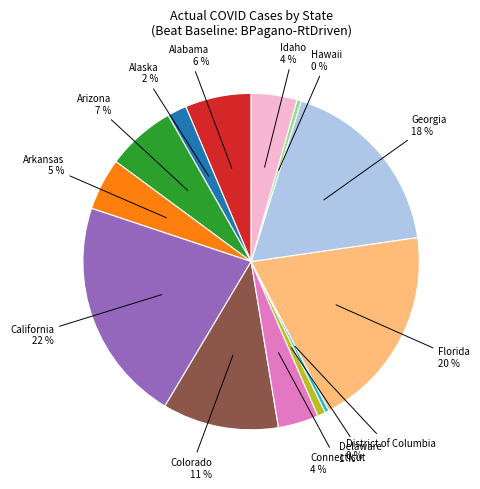

Combined, do Delaware and Colorado account for over 50%?

No